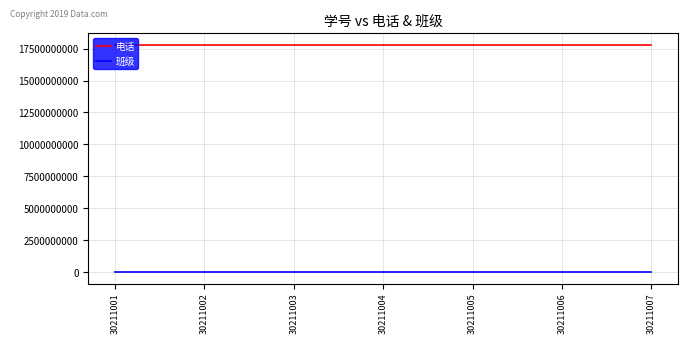

Count the 电话 values in the range 17802020002 to 17802020006.

5